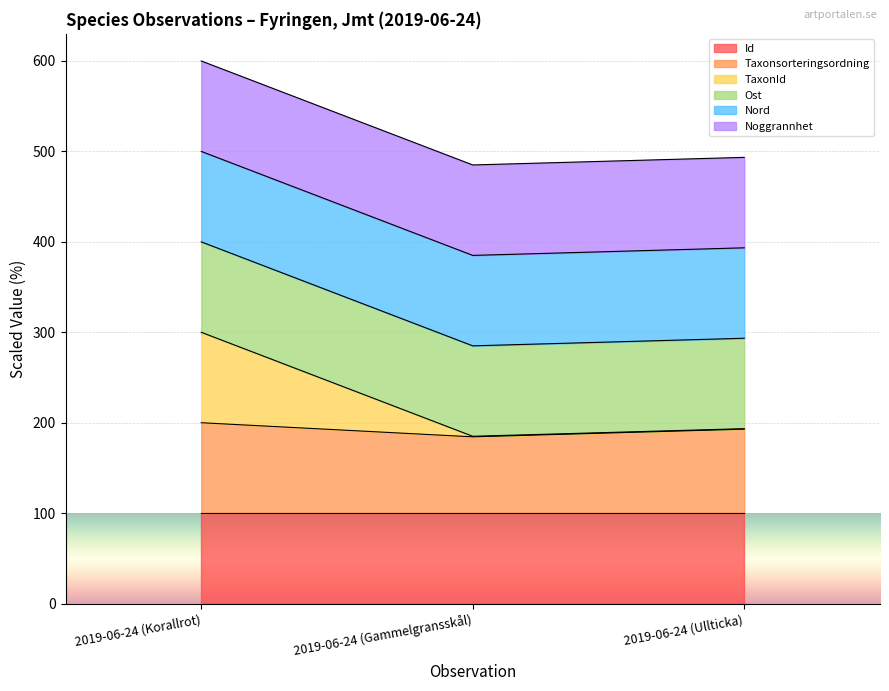

The value of Id at 2019-06-24 (Korallrot) is 100.0. True or false?

True